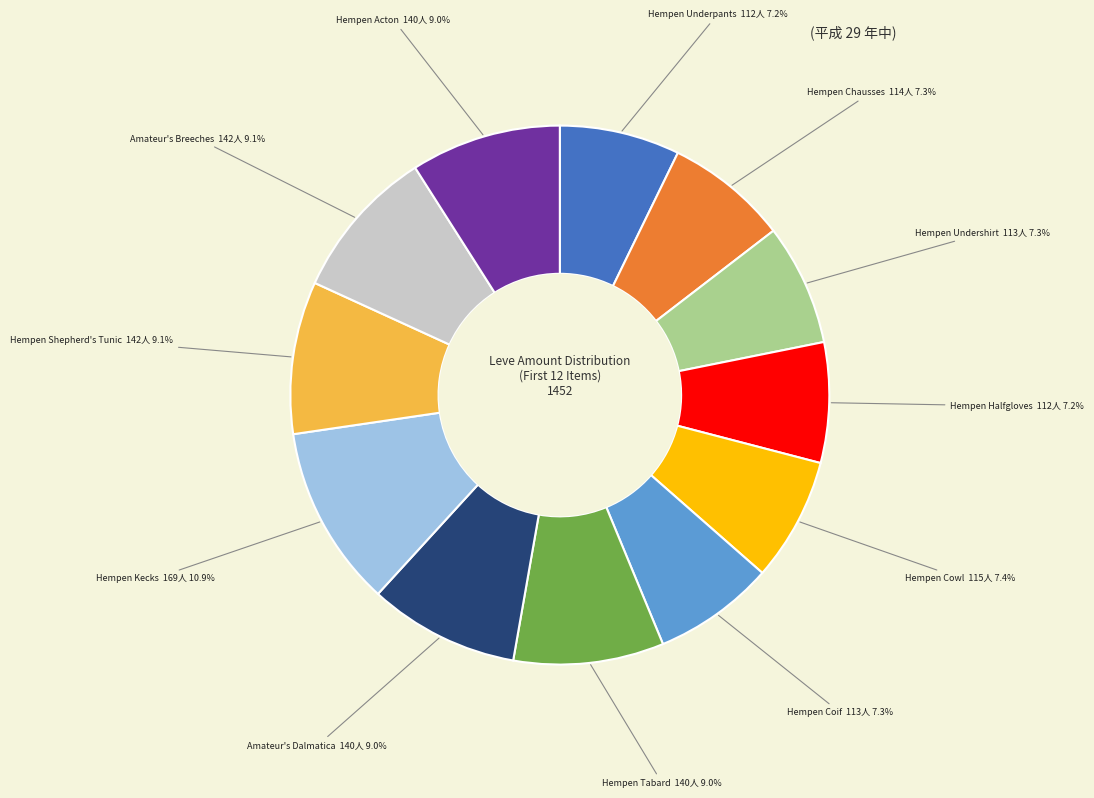

How many slices are in this pie chart?

12